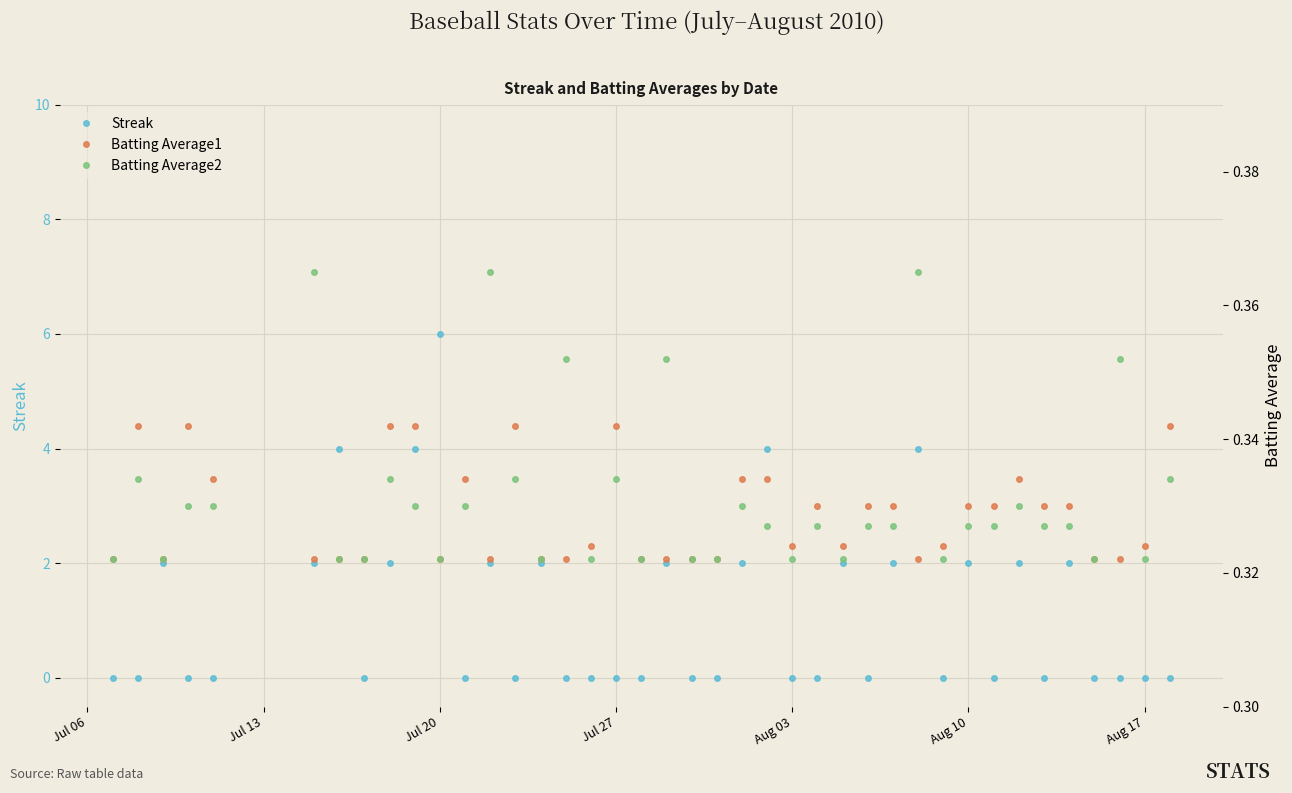

True or false: Streak has more than 0 interior local peaks.

True